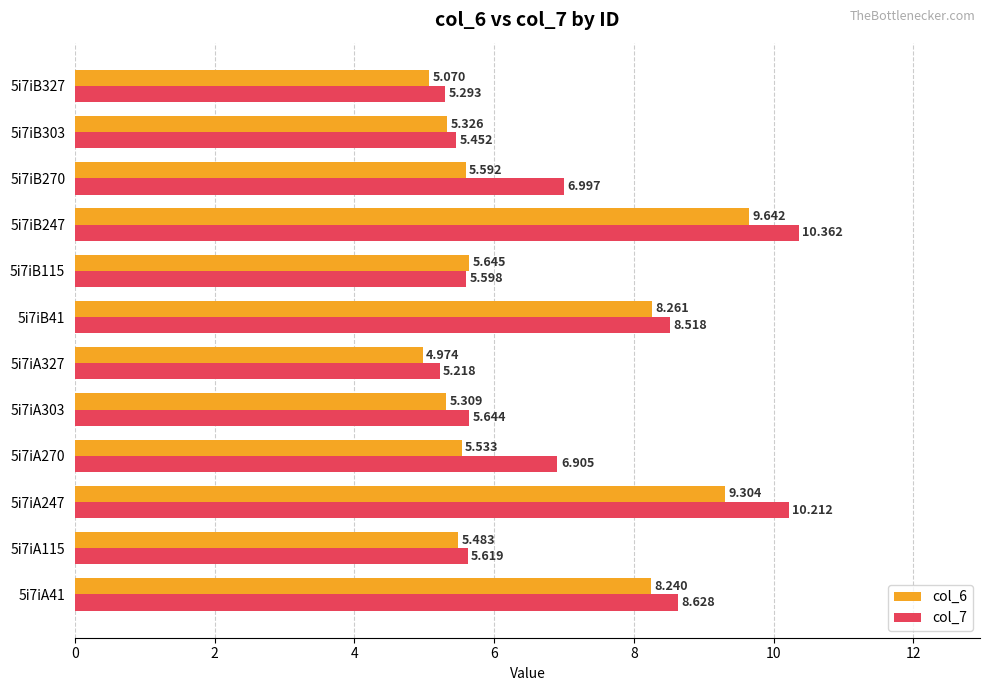

Rank the series by their average value, from highest to lowest.

col_7, col_6